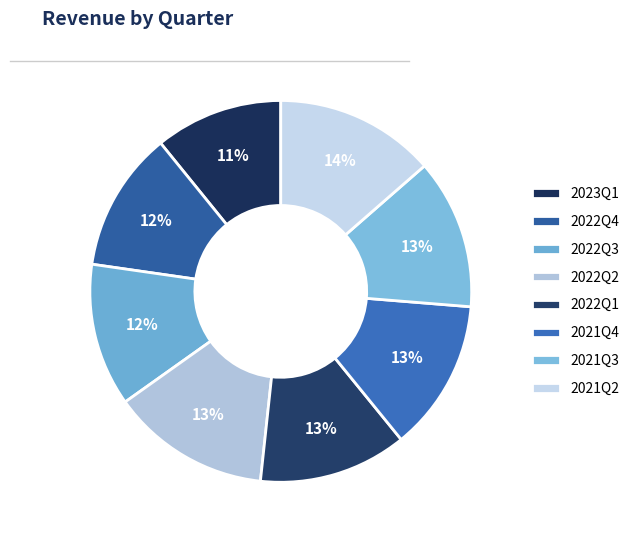

Is it true that 2021Q3 is 2% of the pie?

False